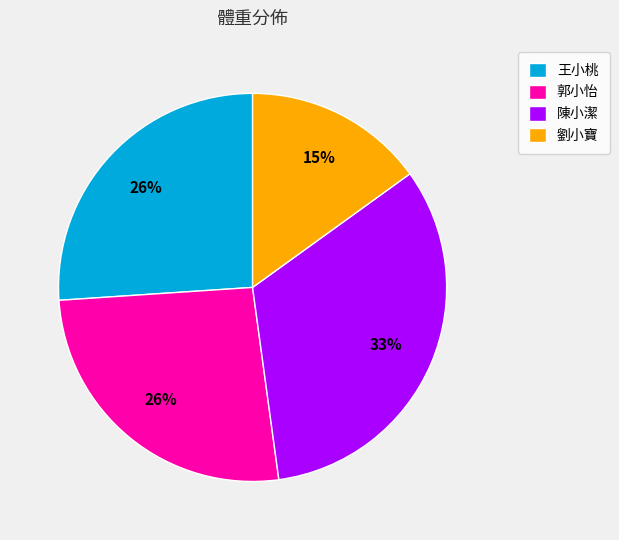

Between 郭小怡 and 陳小潔, which is larger?

陳小潔